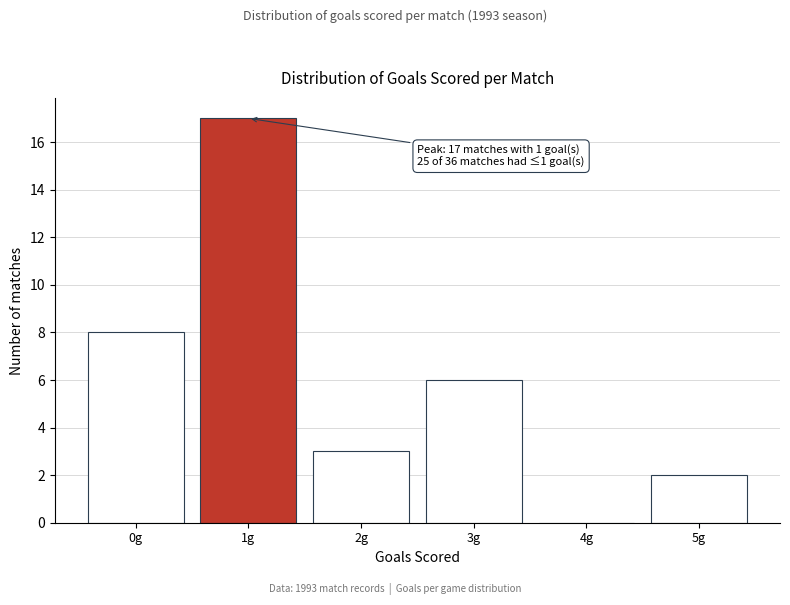

Reading left to right, transcribe all the data shown in this chart.

0g=8	1g=17	2g=3	3g=6	4g=0	5g=2